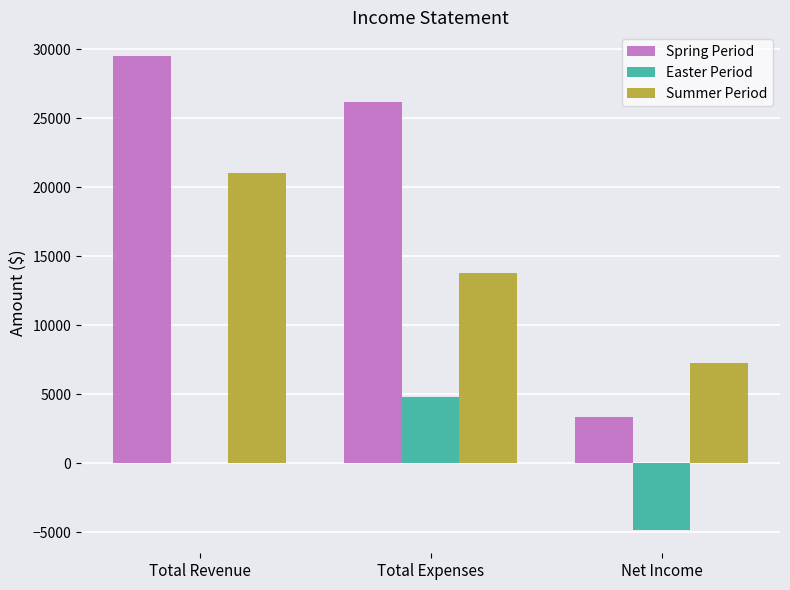

What is the greatest value displayed?

29500.0